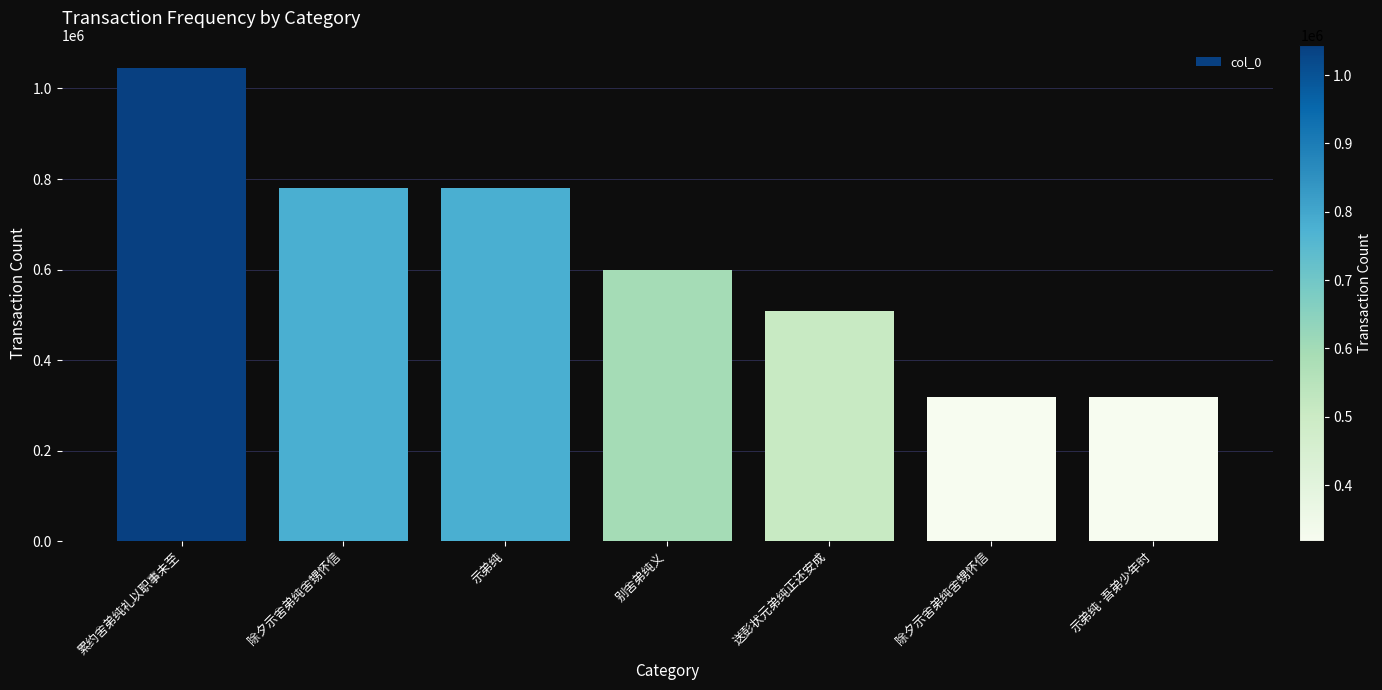

At which category does the chart reach its peak across all series?

累约舍弟纯礼以职事未至